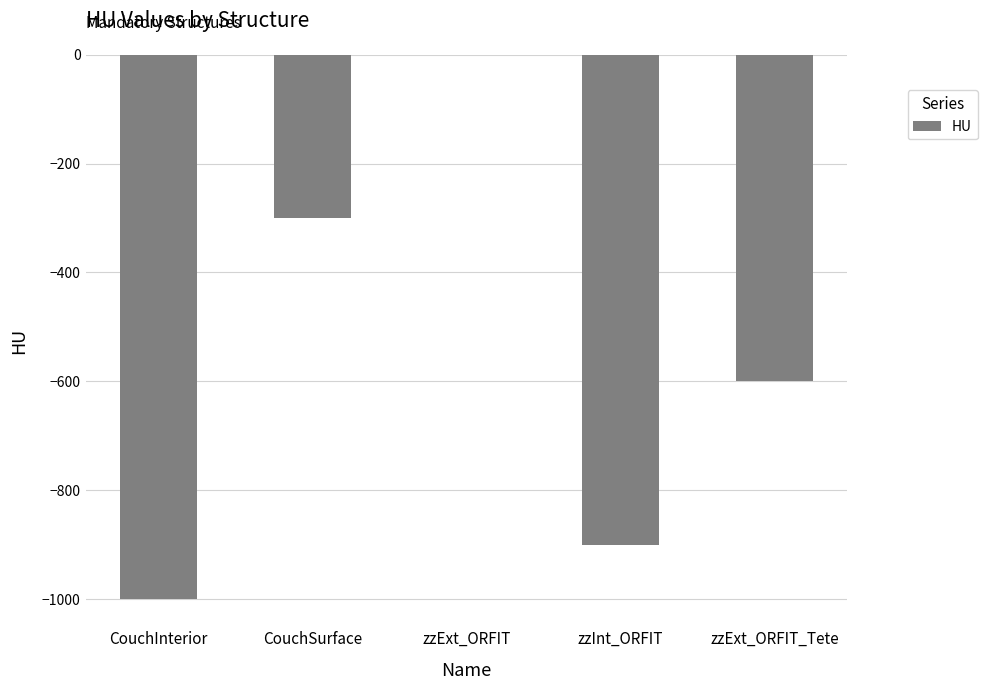

Reading right to left, what are all the values shown in this chart?

-600	-900	0	-300	-1000